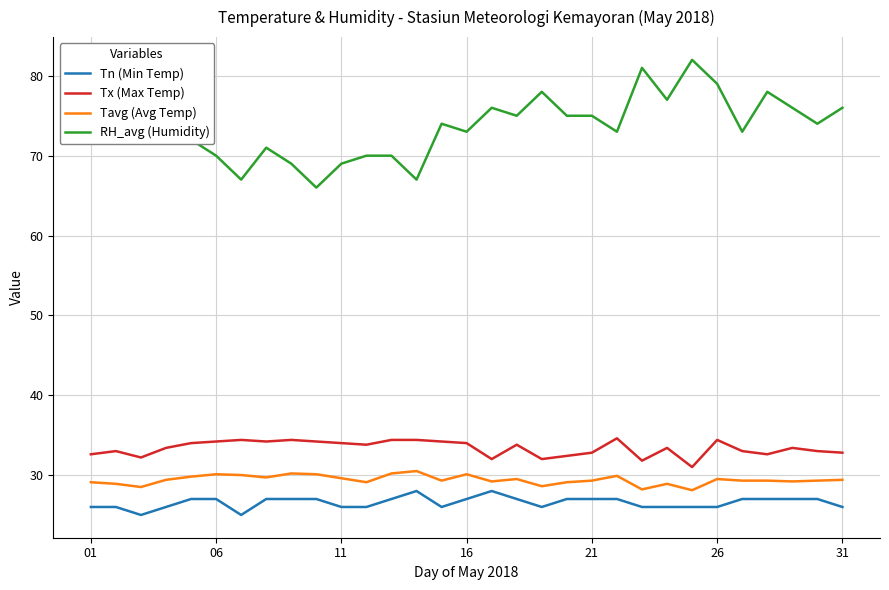

What is the maximum value shown in the chart?

82.0